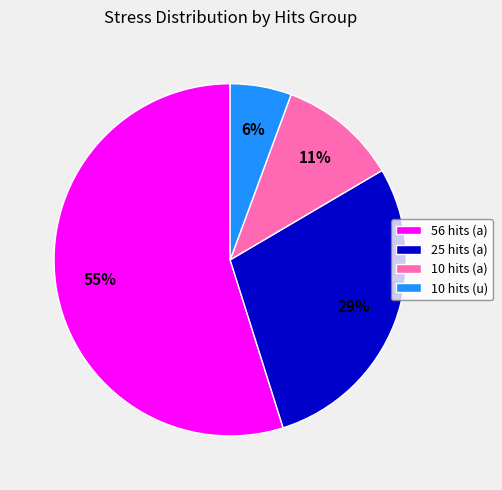

Is the sum of 56 hits (a) and 10 hits (a) greater than half?

Yes